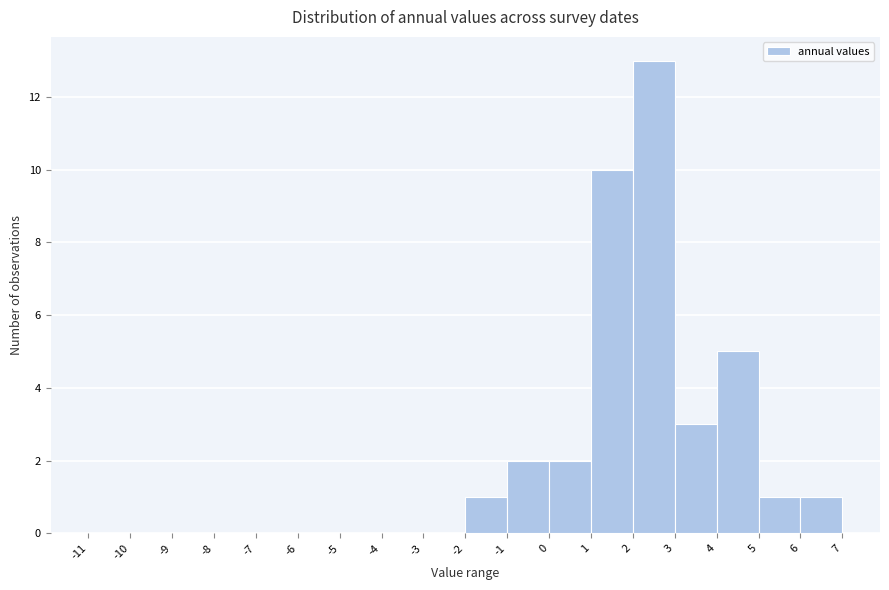

Reading left to right, list every bar in this chart as the range it spans on the x-axis followed by its height. The values are not printed on the chart, so give them approximately, as read against the axis.

-11 to -10: 0
-10 to -9: 0
-9 to -8: 0
-8 to -7: 0
-7 to -6: 0
-6 to -5: 0
-5 to -4: 0
-4 to -3: 0
-3 to -2: 0
-2 to -1: 1
-1 to 0: 2
0 to 1: 2
1 to 2: 10
2 to 3: 13
3 to 4: 3
4 to 5: 5
5 to 6: 1
6 to 7: 1